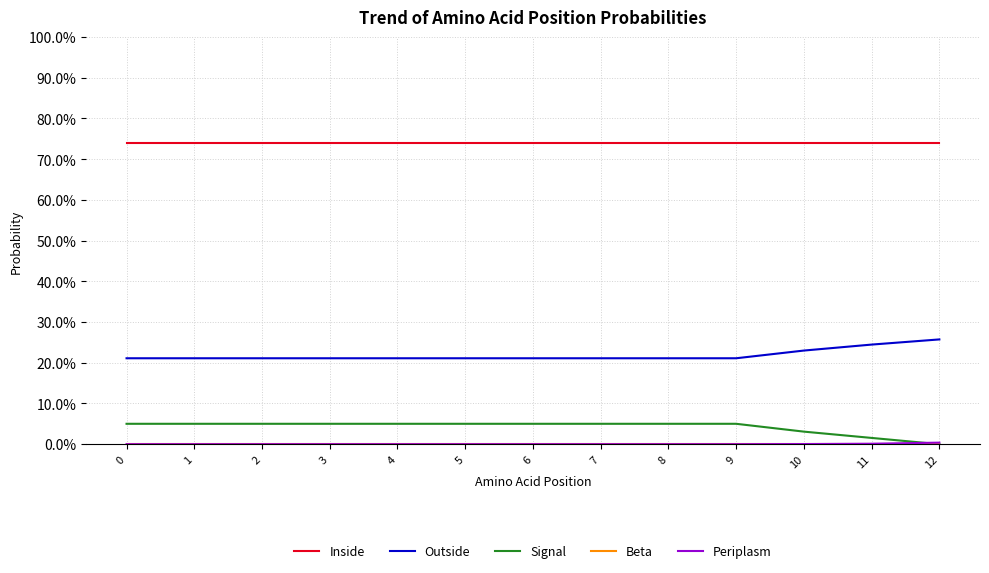

True or false: Outside has a value of 0.3 at 6.

False